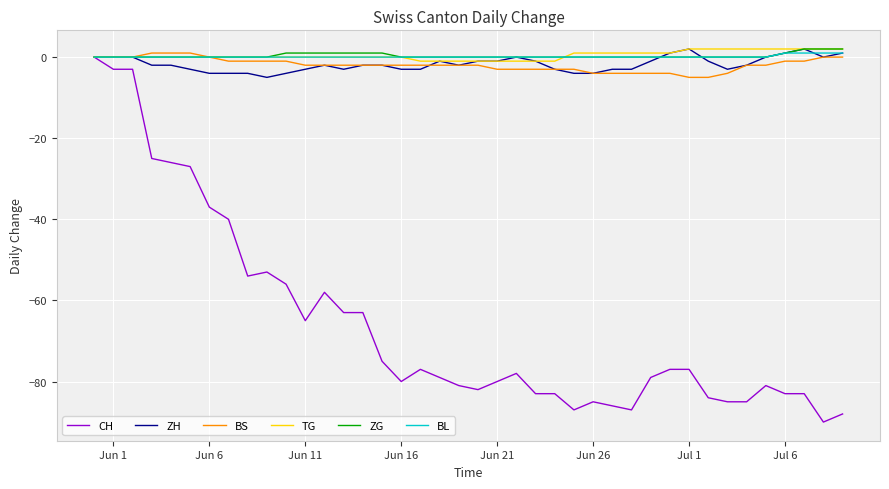

Which series has the widest spread of values?

CH